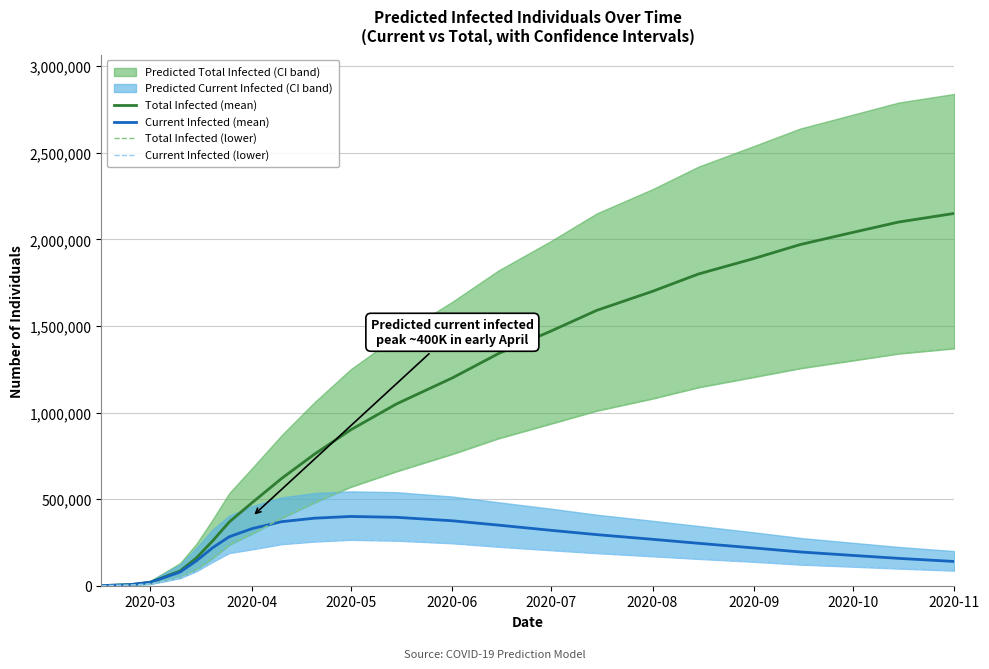

Reading left to right, transcribe all the data shown in this chart.

Total Infected (mean): 539	6443	20267	85273	160574	260167	368077	480000	620000	760000	900000	1050000	1200000	1340000	1470000	1590000	1700000	1800000	1890000	1970000	2040000	2100000	2150000
Current Infected (mean): 539	6443	19728	78830	143755	220260	282804	330000	370000	390000	400000	395000	375000	350000	320000	295000	268000	245000	218000	195000	175000	158000	140000
Total Infected (lower): 277	3324	10676	46925	92495	159416	235608	300000	390000	480000	570000	660000	760000	850000	935000	1010000	1080000	1145000	1205000	1255000	1300000	1340000	1370000
Current Infected (lower): 277	3324	10399	43600	83676	138067	188683	210000	240000	255000	265000	260000	245000	225000	205000	188000	170000	155000	138000	122000	110000	99000	87000